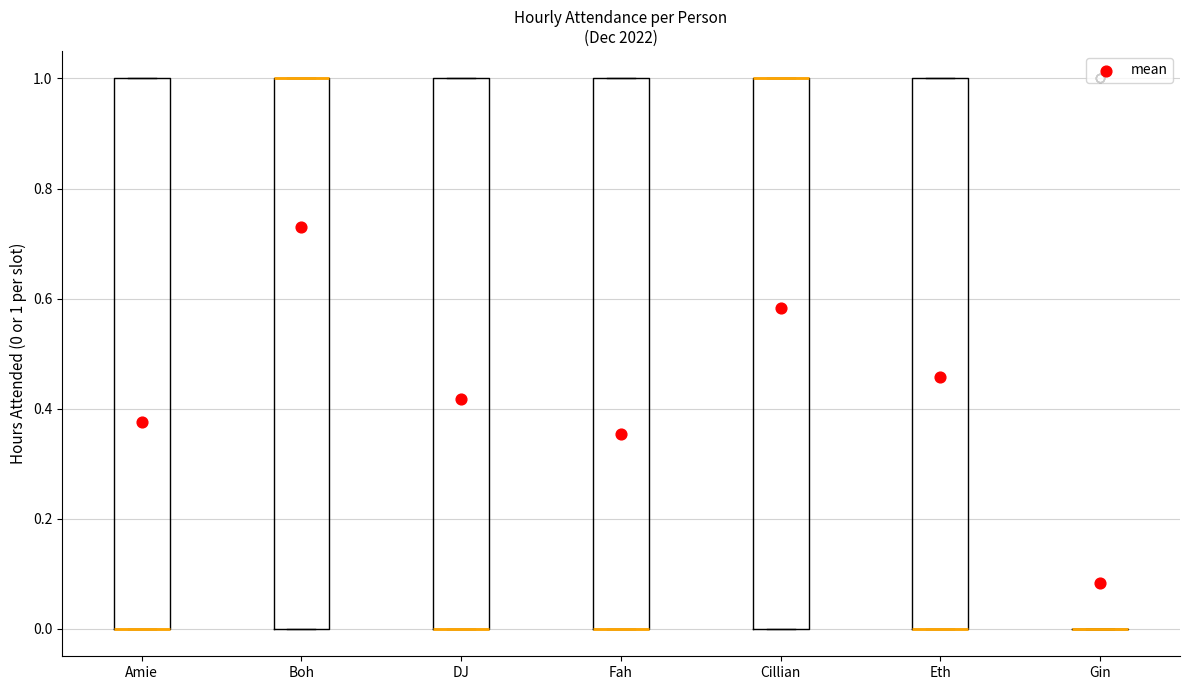

Reading left to right, read every box against the y-axis: the position of its median line, the range the box covers, and the ends of its whiskers. The values are not printed on the chart, so give them approximately, as read against the axis.

Amie: median 0 (drawn on the box's lower edge), box 0 to 1, whiskers 0 to 1
Boh: median 1 (drawn on the box's upper edge), box 0 to 1, whiskers 0 to 1
DJ: median 0 (drawn on the box's lower edge), box 0 to 1, whiskers 0 to 1
Fah: median 0 (drawn on the box's lower edge), box 0 to 1, whiskers 0 to 1
Cillian: median 1 (drawn on the box's upper edge), box 0 to 1, whiskers 0 to 1
Eth: median 0 (drawn on the box's lower edge), box 0 to 1, whiskers 0 to 1
Gin: box collapsed to a line at 0, whiskers 0 to 0